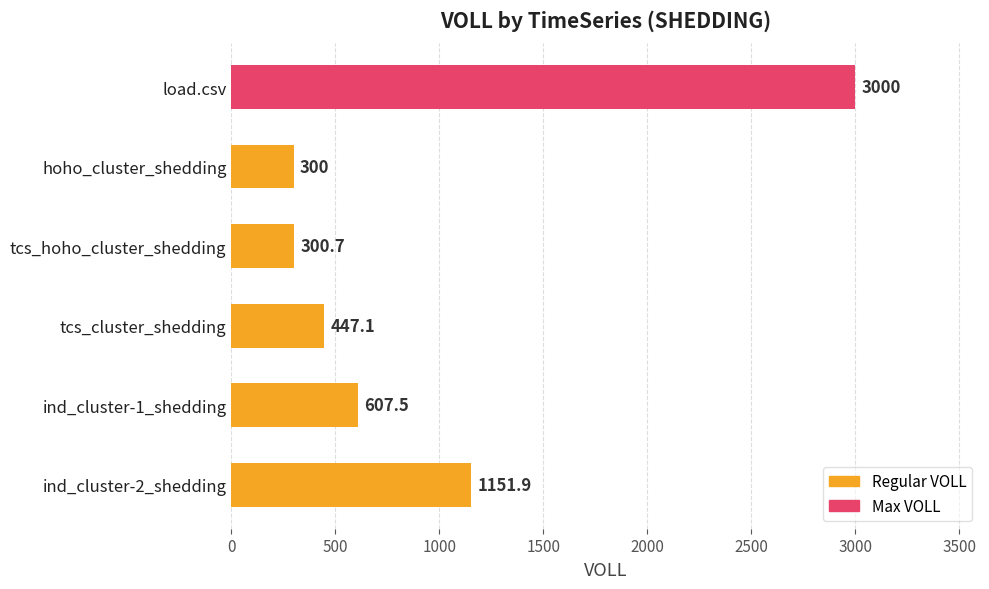

Rank the categories by value from highest to lowest.

load.csv, ind_cluster-2_shedding, ind_cluster-1_shedding, tcs_cluster_shedding, tcs_hoho_cluster_shedding, hoho_cluster_shedding